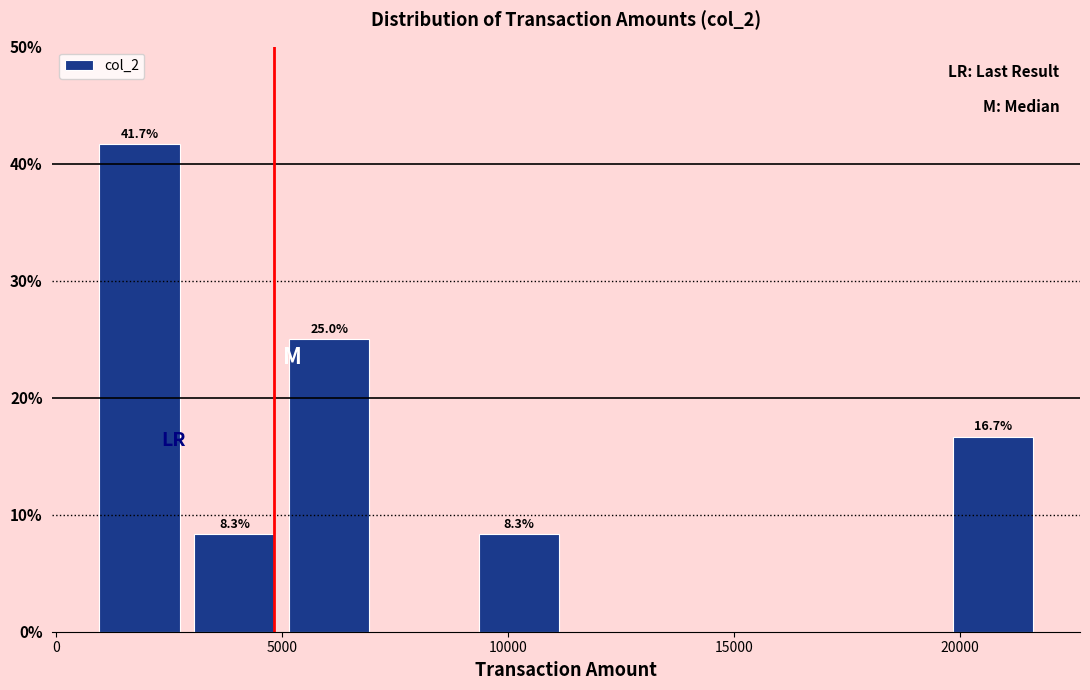

Over which range of the x-axis is the bar tallest?

1000 to 3000